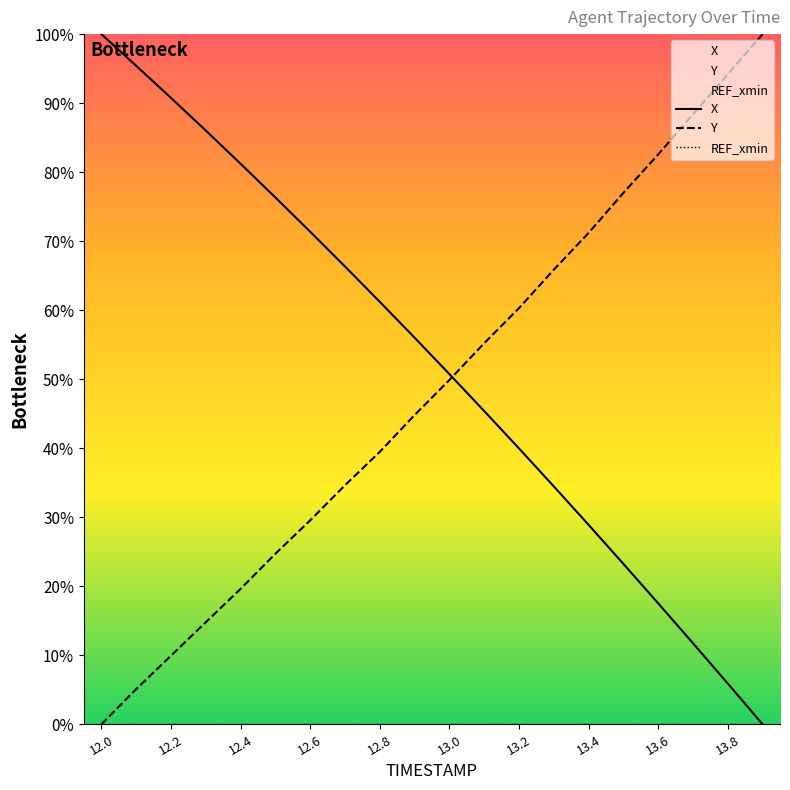

What is the difference between the maximum and second lowest values in the Y series?

94.9